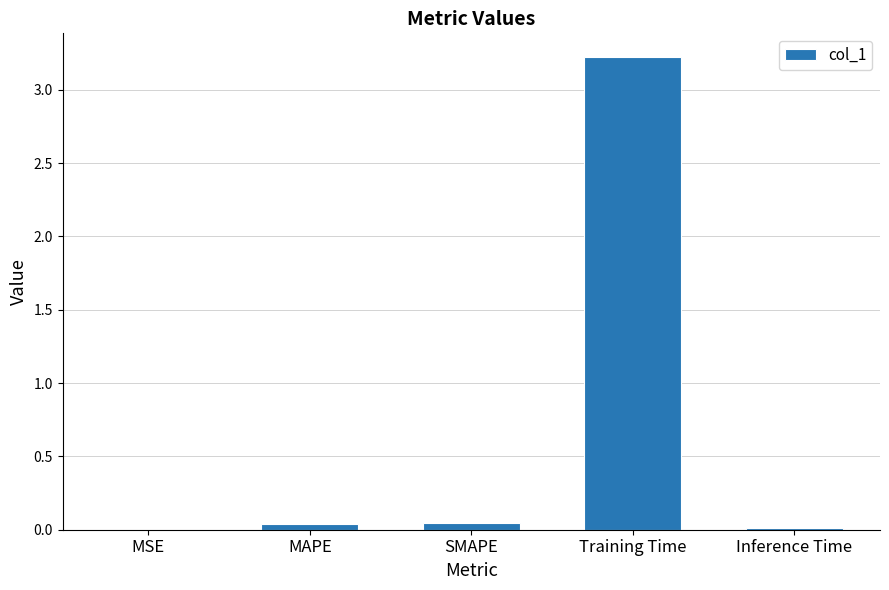

Which category has the highest value across all series?

Training Time